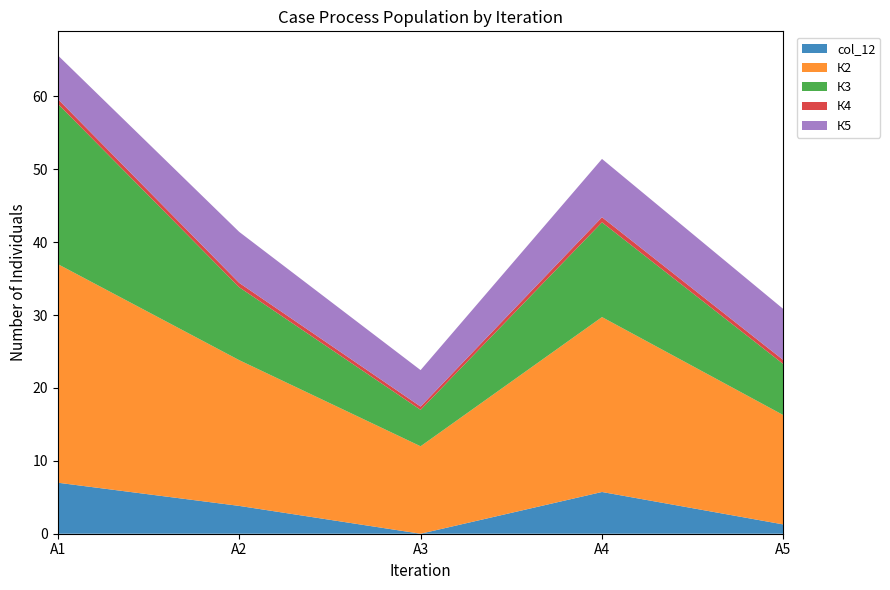

Reading left to right, extract all data points from this chart.

col_12: А1=7.0	А2=3.8	А3=0.0	А4=5.7	А5=1.3
К2: А1=30.0	А2=20.0	А3=12.0	А4=24.0	А5=15.0
К3: А1=22.0	А2=10.0	А3=5.0	А4=13.0	А5=7.0
К4: А1=0.7	А2=0.6	А3=0.5	А4=0.7	А5=0.6
К5: А1=6.0	А2=7.0	А3=5.0	А4=8.0	А5=7.0